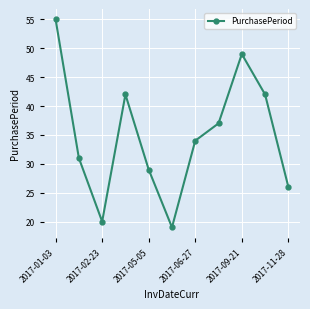

How many points are higher than both their immediate neighbors (excluding endpoints)?

2